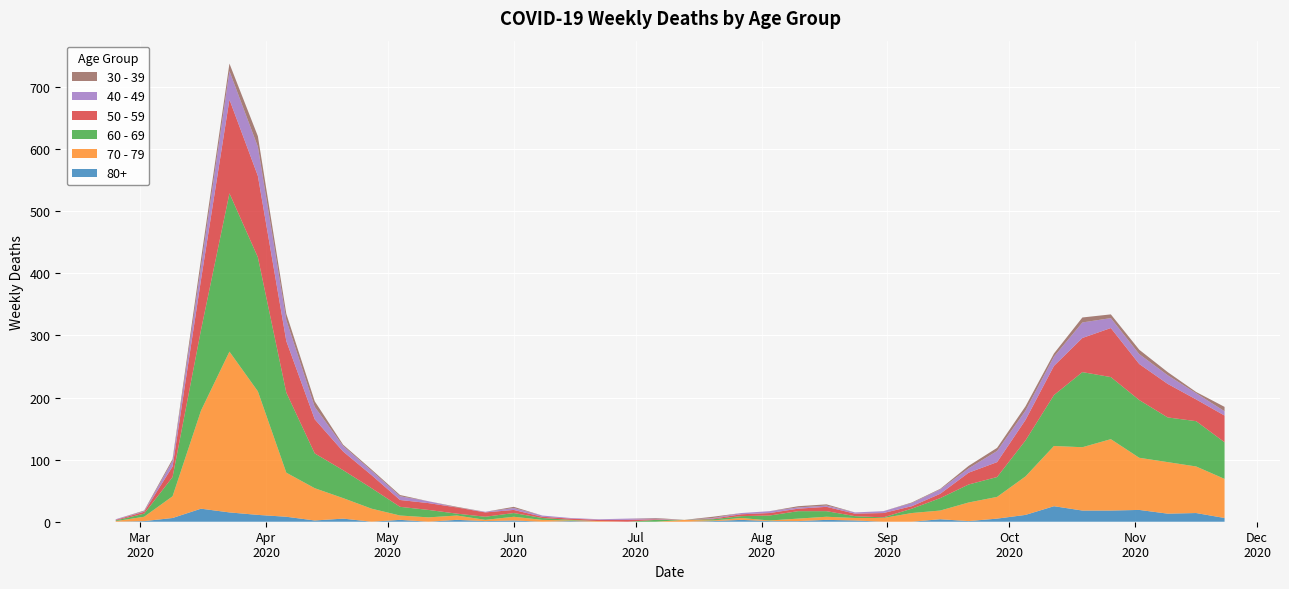

Reading right to left, what are all the values shown in this chart?

40 - 49: 2020-11-23=7	2020-11-16=10	2020-11-09=14	2020-11-02=16	2020-10-26=16	2020-10-19=25	2020-10-12=15	2020-10-05=15	2020-09-28=18	2020-09-21=7	2020-09-14=7	2020-09-07=5	2020-08-31=3	2020-08-24=2	2020-08-17=2	2020-08-10=2	2020-08-03=3	2020-07-27=2	2020-07-20=1	2020-07-13=0	2020-07-06=1	2020-06-29=2	2020-06-22=1	2020-06-15=1	2020-06-08=2	2020-06-01=3	2020-05-25=1	2020-05-18=0	2020-05-11=3	2020-05-04=6	2020-04-27=7	2020-04-20=9	2020-04-13=20	2020-04-06=34	2020-03-30=47	2020-03-23=46	2020-03-16=21	2020-03-09=9	2020-03-02=1	2020-02-24=1
50 - 59: 2020-11-23=43	2020-11-16=35	2020-11-09=54	2020-11-02=58	2020-10-26=79	2020-10-19=55	2020-10-12=47	2020-10-05=33	2020-09-28=24	2020-09-21=19	2020-09-14=7	2020-09-07=4	2020-08-31=7	2020-08-24=4	2020-08-17=7	2020-08-10=4	2020-08-03=4	2020-07-27=3	2020-07-20=1	2020-07-13=0	2020-07-06=1	2020-06-29=3	2020-06-22=2	2020-06-15=2	2020-06-08=2	2020-06-01=5	2020-05-25=7	2020-05-18=10	2020-05-11=11	2020-05-04=11	2020-04-27=21	2020-04-20=30	2020-04-13=55	2020-04-06=83	2020-03-30=131	2020-03-23=151	2020-03-16=81	2020-03-09=17	2020-03-02=3	2020-02-24=1
60 - 69: 2020-11-23=59	2020-11-16=73	2020-11-09=72	2020-11-02=93	2020-10-26=100	2020-10-19=121	2020-10-12=82	2020-10-05=58	2020-09-28=32	2020-09-21=29	2020-09-14=20	2020-09-07=7	2020-08-31=1	2020-08-24=3	2020-08-17=9	2020-08-10=12	2020-08-03=8	2020-07-27=3	2020-07-20=2	2020-07-13=0	2020-07-06=3	2020-06-29=0	2020-06-22=0	2020-06-15=1	2020-06-08=3	2020-06-01=6	2020-05-25=5	2020-05-18=3	2020-05-11=12	2020-05-04=14	2020-04-27=33	2020-04-20=45	2020-04-13=56	2020-04-06=129	2020-03-30=216	2020-03-23=255	2020-03-16=130	2020-03-09=31	2020-03-02=5	2020-02-24=1
70 - 79: 2020-11-23=63	2020-11-16=75	2020-11-09=83	2020-11-02=84	2020-10-26=115	2020-10-19=102	2020-10-12=97	2020-10-05=62	2020-09-28=35	2020-09-21=30	2020-09-14=14	2020-09-07=14	2020-08-31=6	2020-08-24=4	2020-08-17=5	2020-08-10=4	2020-08-03=1	2020-07-27=3	2020-07-20=1	2020-07-13=3	2020-07-06=0	2020-06-29=0	2020-06-22=1	2020-06-15=1	2020-06-08=3	2020-06-01=6	2020-05-25=2	2020-05-18=7	2020-05-11=7	2020-05-04=7	2020-04-27=21	2020-04-20=33	2020-04-13=52	2020-04-06=71	2020-03-30=199	2020-03-23=259	2020-03-16=158	2020-03-09=35	2020-03-02=7	2020-02-24=1
30 - 39: 2020-11-23=7	2020-11-16=2	2020-11-09=5	2020-11-02=7	2020-10-26=6	2020-10-19=8	2020-10-12=5	2020-10-05=7	2020-09-28=5	2020-09-21=4	2020-09-14=1	2020-09-07=1	2020-08-31=0	2020-08-24=0	2020-08-17=2	2020-08-10=2	2020-08-03=0	2020-07-27=0	2020-07-20=2	2020-07-13=0	2020-07-06=1	2020-06-29=0	2020-06-22=0	2020-06-15=0	2020-06-08=0	2020-06-01=2	2020-05-25=0	2020-05-18=1	2020-05-11=0	2020-05-04=2	2020-04-27=2	2020-04-20=2	2020-04-13=9	2020-04-06=10	2020-03-30=17	2020-03-23=12	2020-03-16=12	2020-03-09=3	2020-03-02=1	2020-02-24=0
80+: 2020-11-23=6	2020-11-16=14	2020-11-09=13	2020-11-02=19	2020-10-26=18	2020-10-19=18	2020-10-12=25	2020-10-05=11	2020-09-28=5	2020-09-21=1	2020-09-14=4	2020-09-07=0	2020-08-31=0	2020-08-24=2	2020-08-17=3	2020-08-10=1	2020-08-03=1	2020-07-27=3	2020-07-20=1	2020-07-13=0	2020-07-06=0	2020-06-29=0	2020-06-22=0	2020-06-15=1	2020-06-08=0	2020-06-01=2	2020-05-25=1	2020-05-18=3	2020-05-11=0	2020-05-04=3	2020-04-27=0	2020-04-20=5	2020-04-13=2	2020-04-06=8	2020-03-30=11	2020-03-23=15	2020-03-16=21	2020-03-09=6	2020-03-02=1	2020-02-24=0